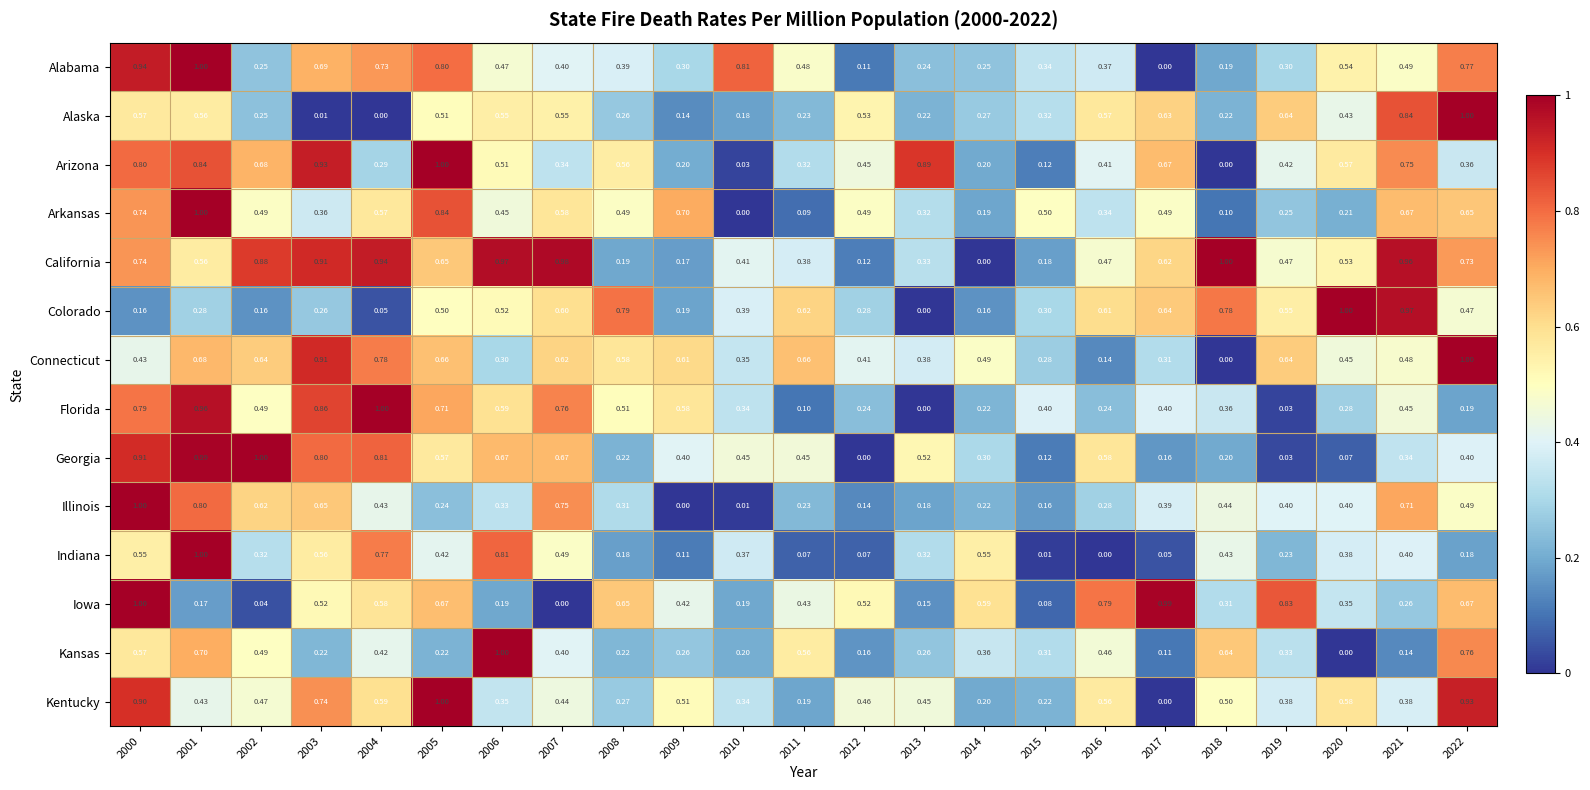

Count the number of data series in this chart.

14